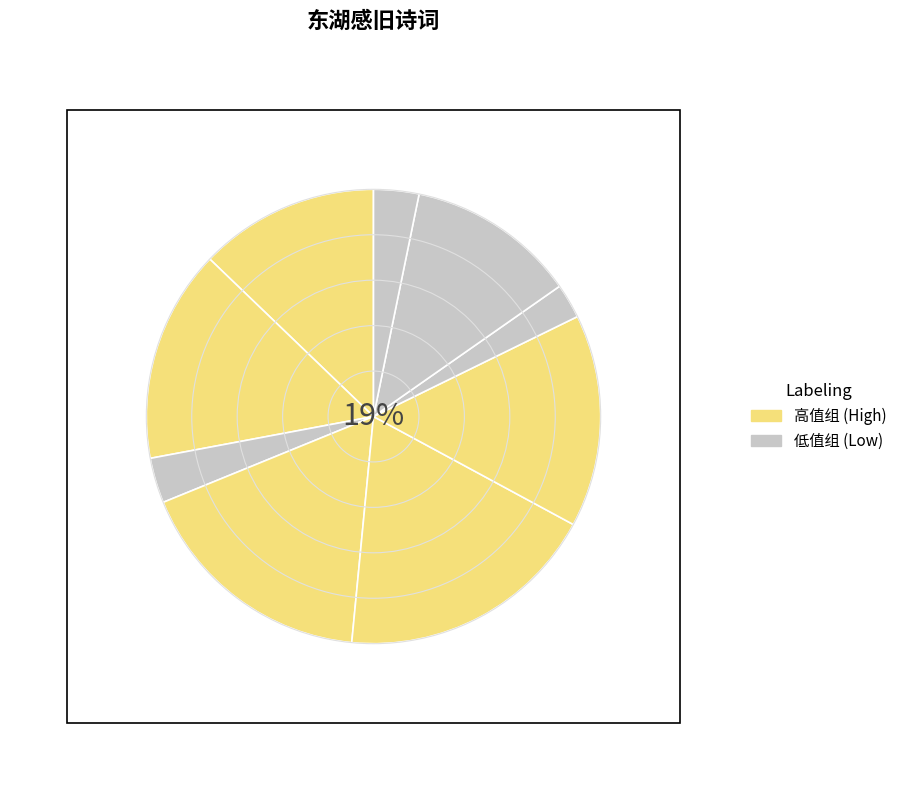

What is the ratio of the value at 东湖感事二首 其一 to the value at 东湖感事·桃李洲中别一春?

4.7